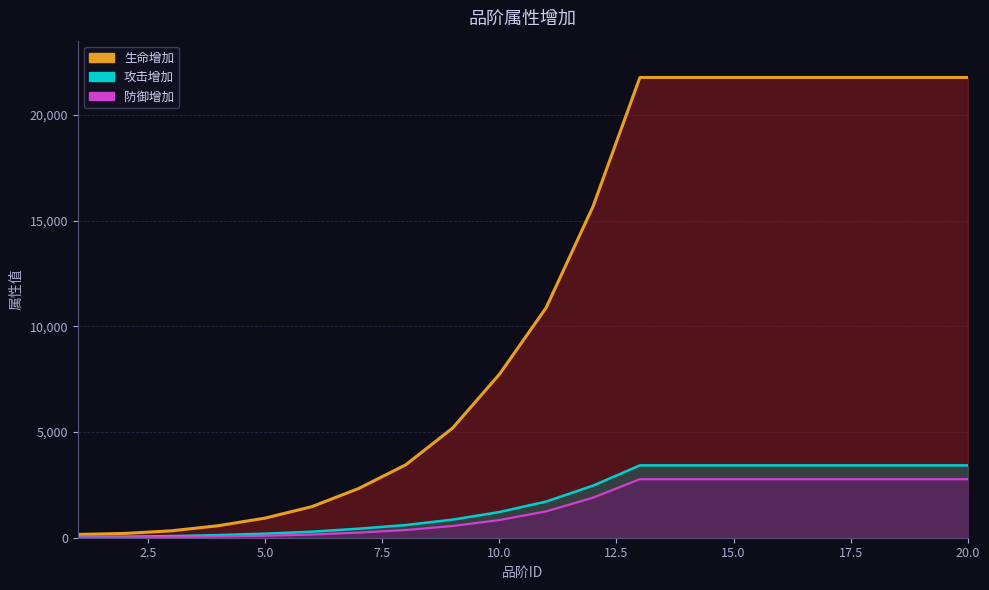

What is the average value of the 攻击增加 series?

1772